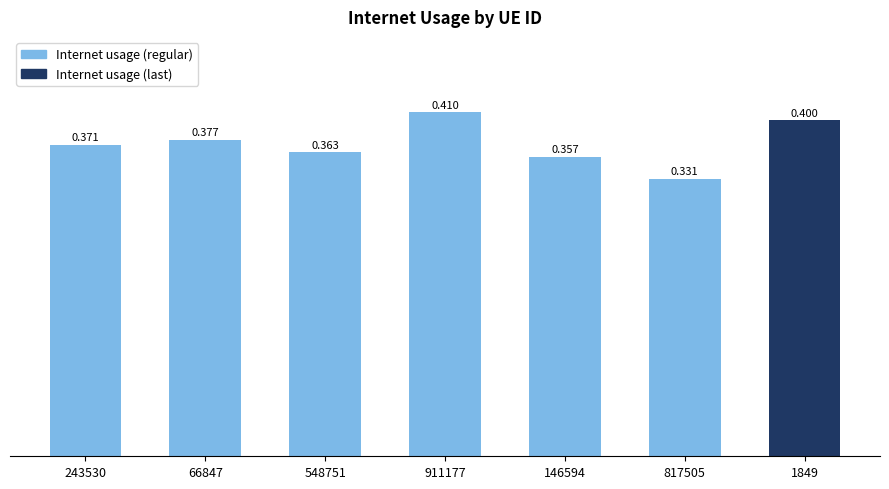

The chart shows a value of 0.1 at 817505. True or false?

False